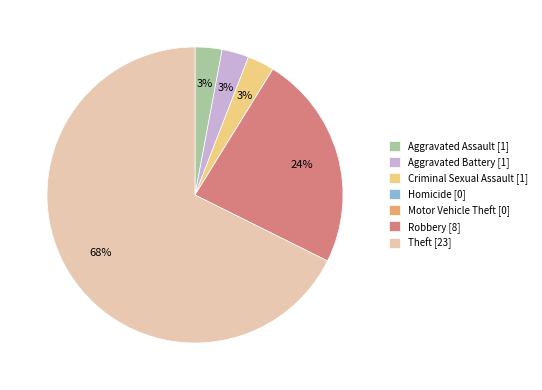

What is the ratio of the value at Criminal Sexual Assault [1] to the value at Aggravated Battery [1]?

1.0